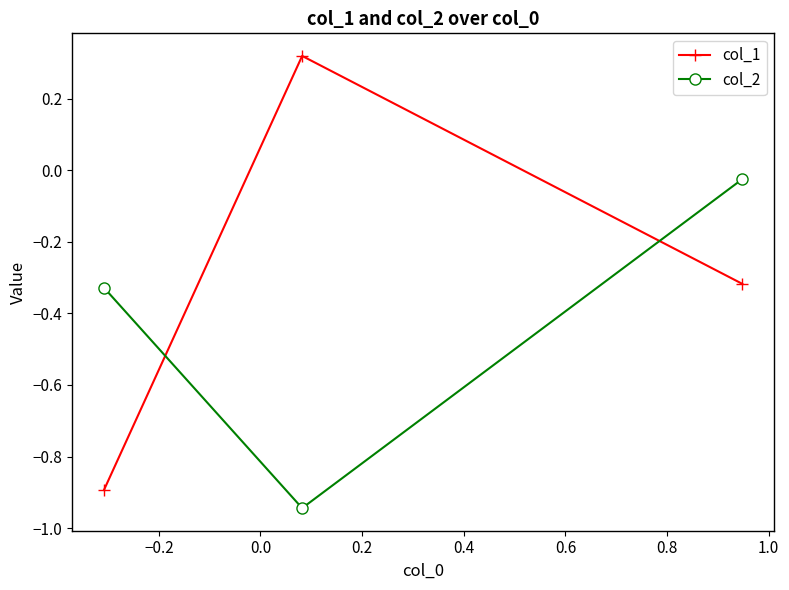

Which series has the largest total across all categories?

col_1